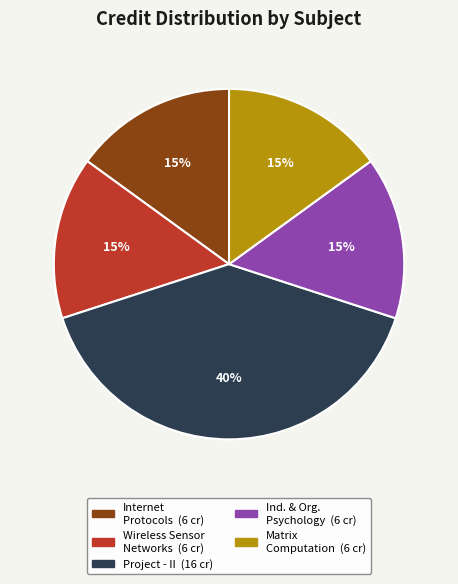

Is there any slice that represents more than half of the pie?

No